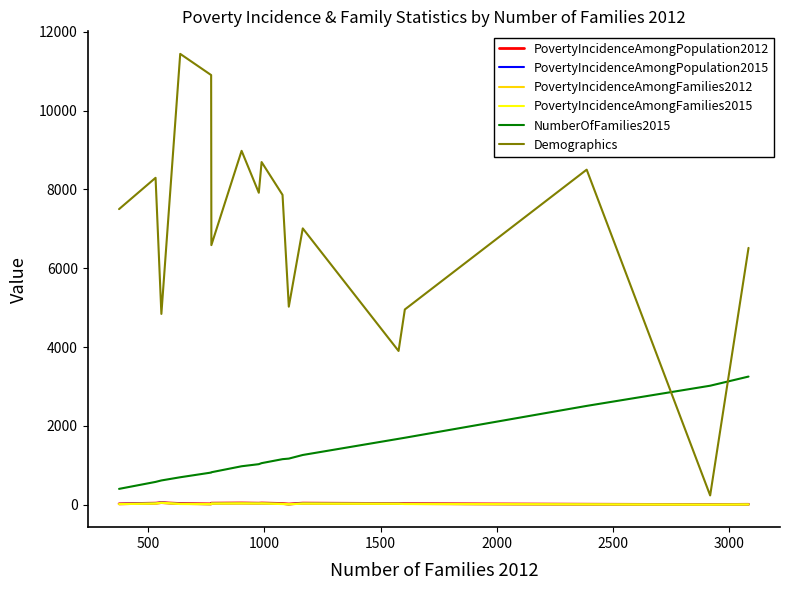

What is the difference between the maximum and minimum values in the PovertyIncidenceAmongFamilies2015 series?

45.5